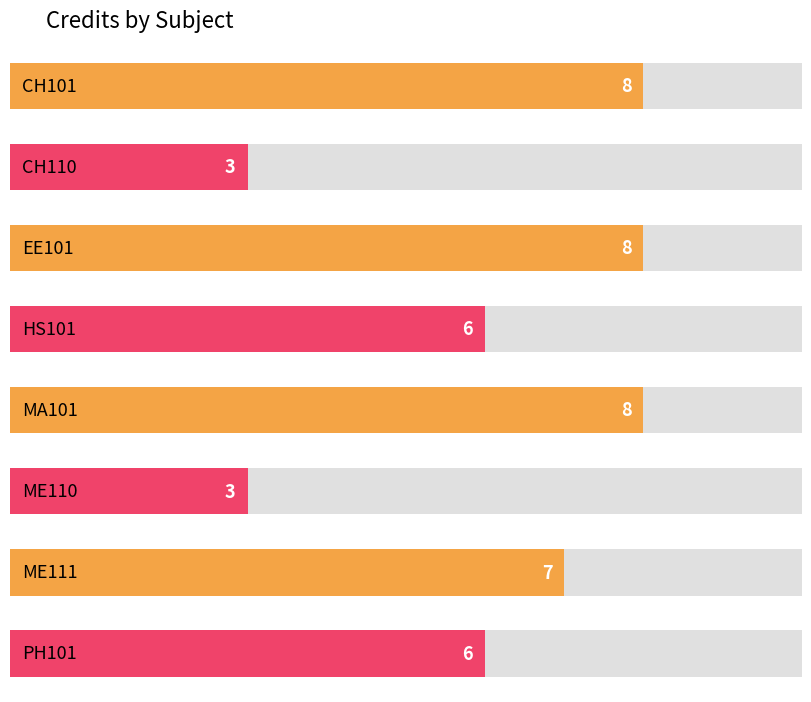

Which has a higher value, ME111 or HS101?

ME111